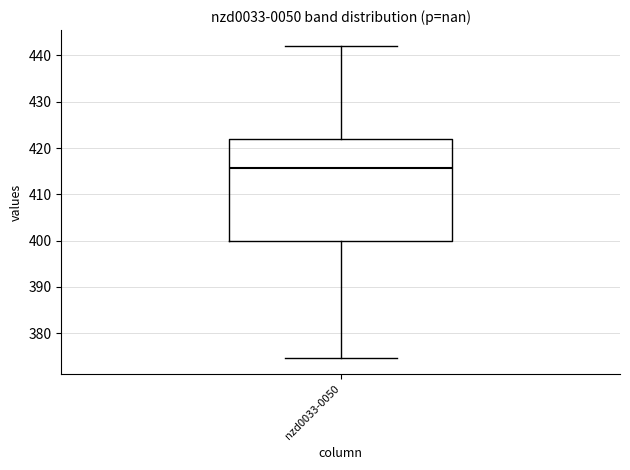

Where is the upper edge of the box for nzd0033-0050 on the y-axis? The values are not printed on the chart, so give them approximately, as read against the axis.

422